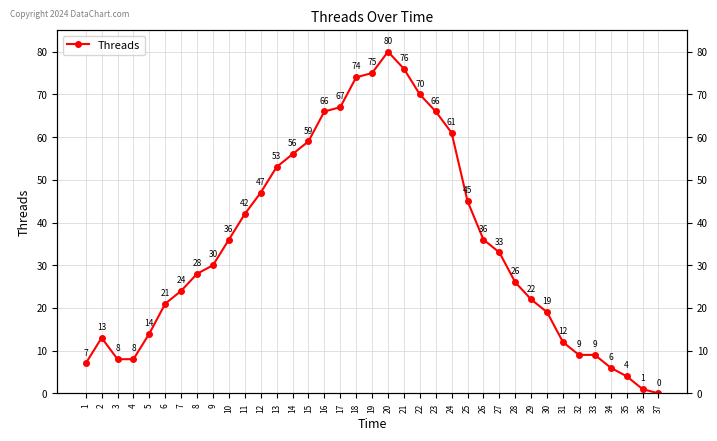

True or false: there are more than 2 points higher than both neighbors.

False